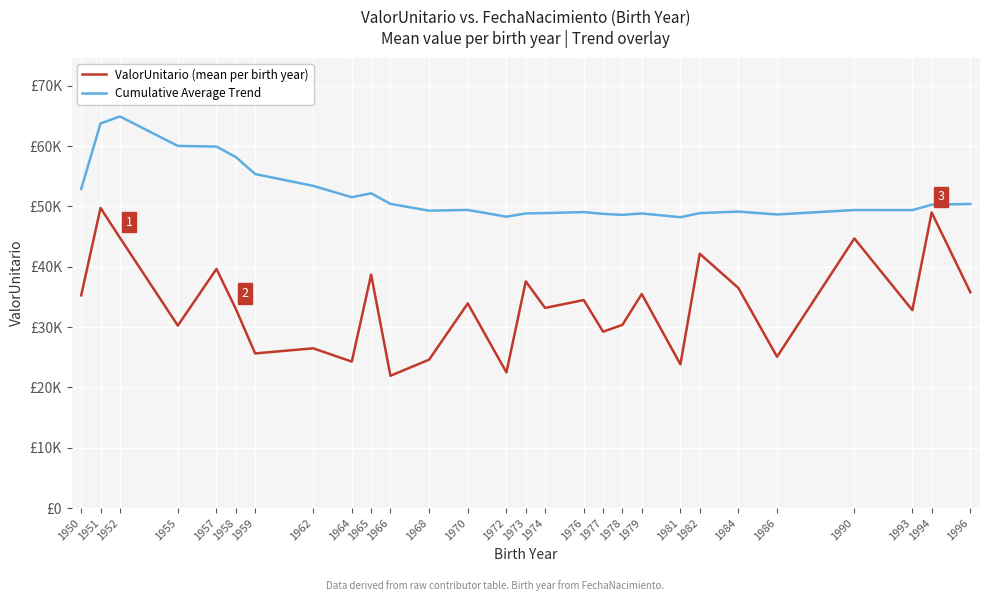

Where is the first local minimum for ValorUnitario (mean per birth year)?

1955